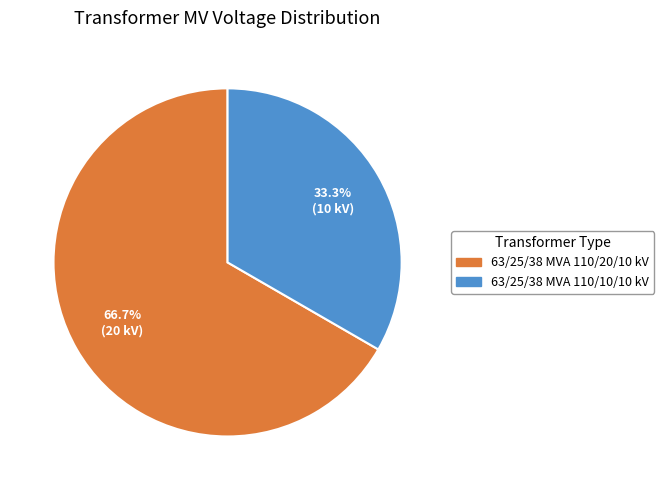

Which category has the biggest portion of the pie?

63/25/38 MVA 110/20/10 kV